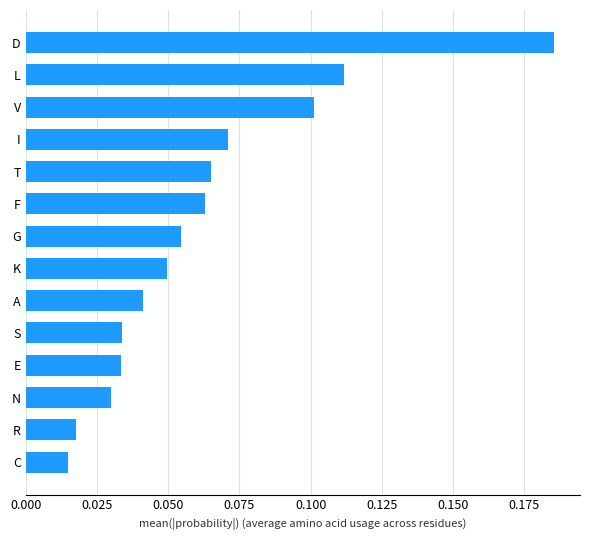

True or false: the data shows 0.2 at L.

False